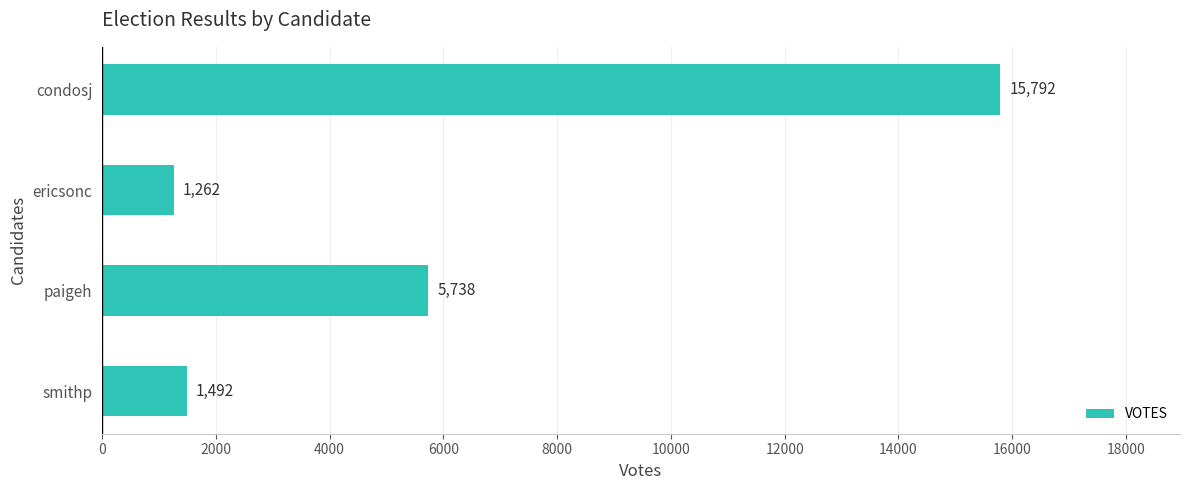

Is it true that the value at smithp is 1492?

True